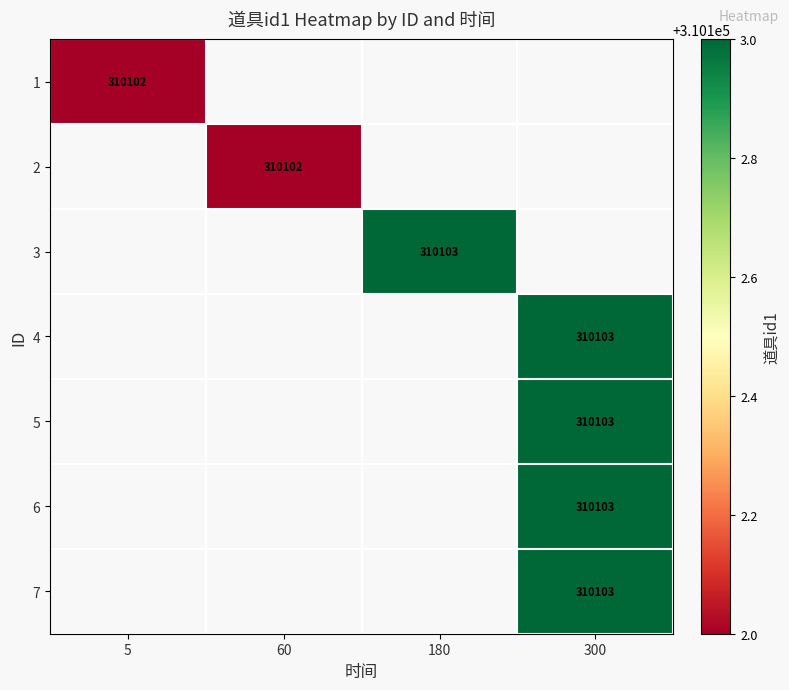

How many positive values does the 4 series have?

1